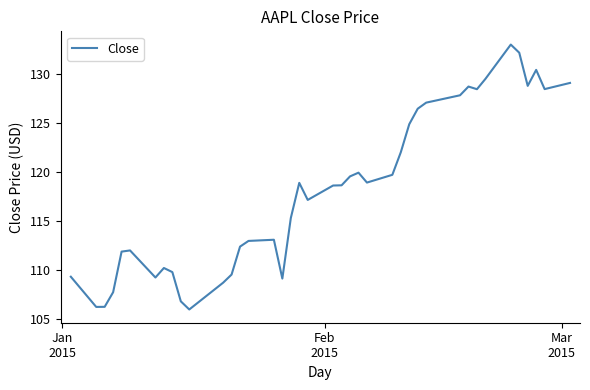

What is the average value?

118.1